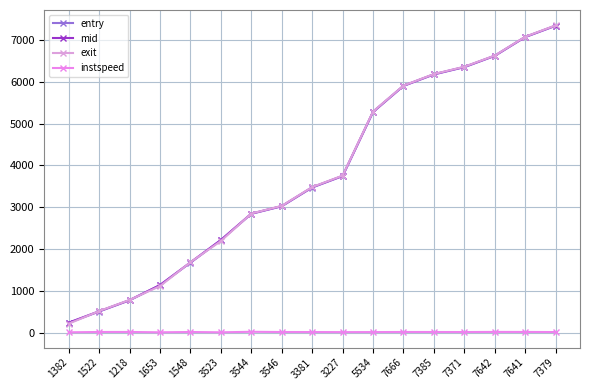

True or false: instspeed and exit intersect in this chart.

False